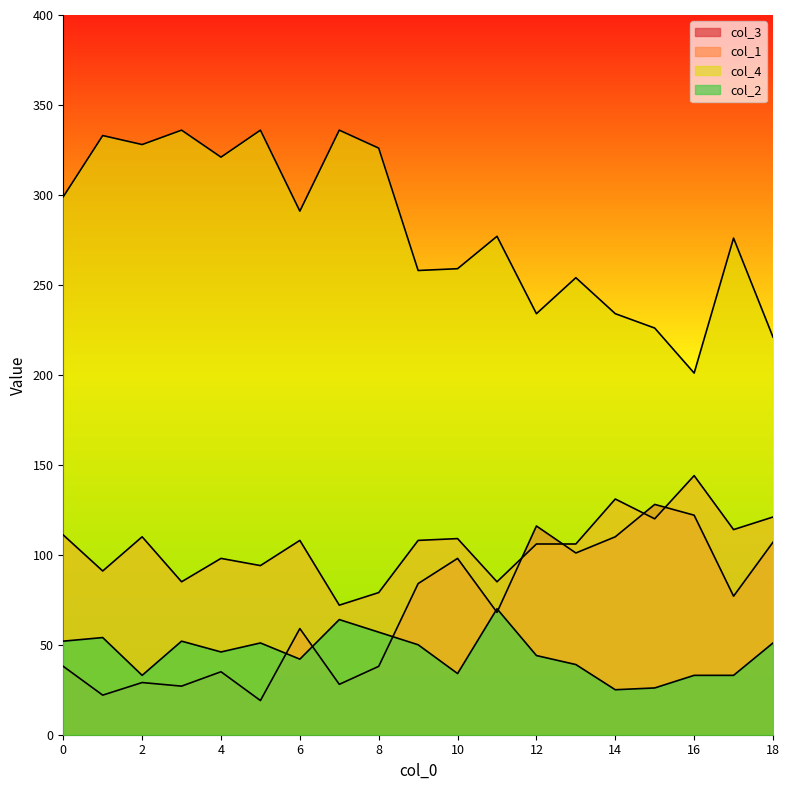

At which category does col_2 reach its first local peak?

1